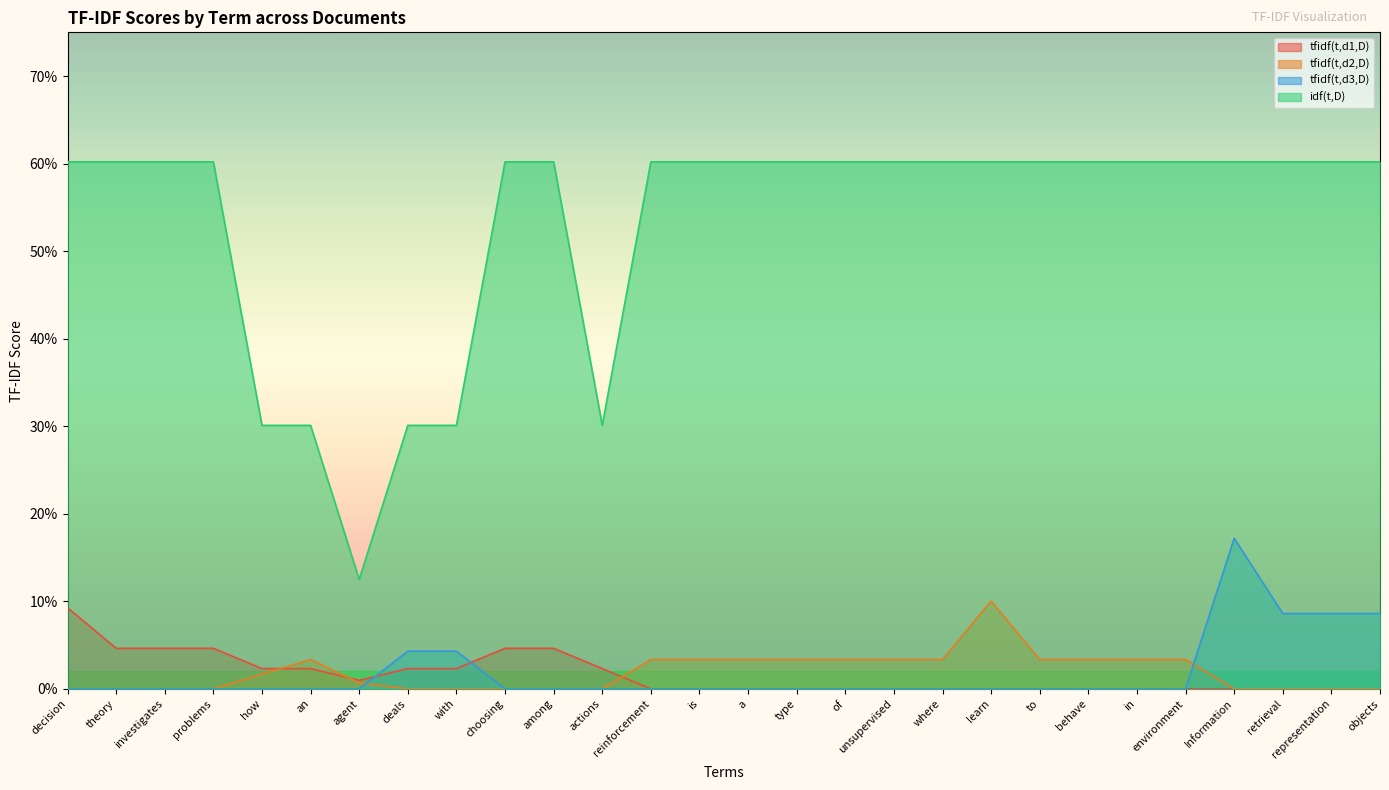

Which series ends up on top after the final intersection of tfidf(t,d2,D) and tfidf(t,d1,D)?

tfidf(t,d2,D)